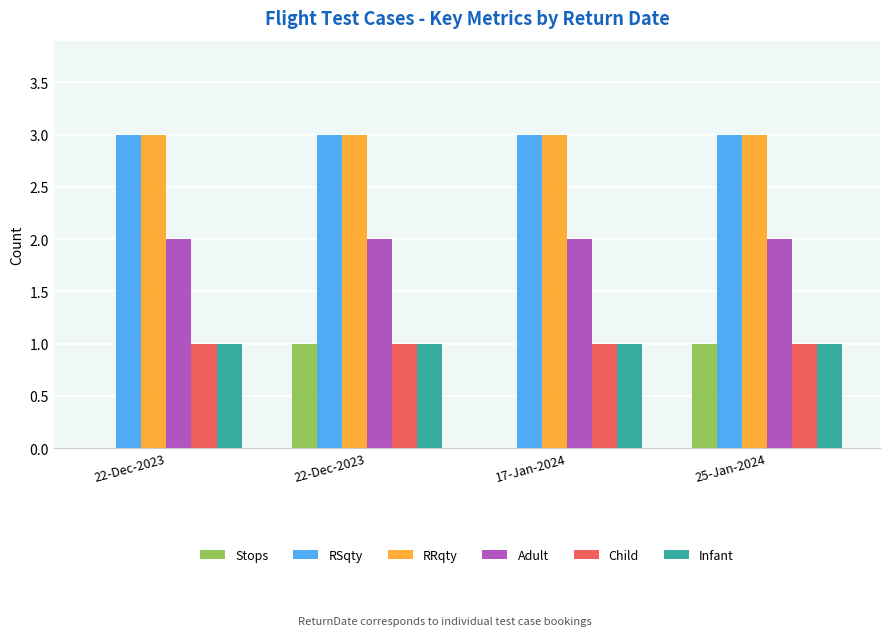

What value does the Adult series have at 22-Dec-2023?

2